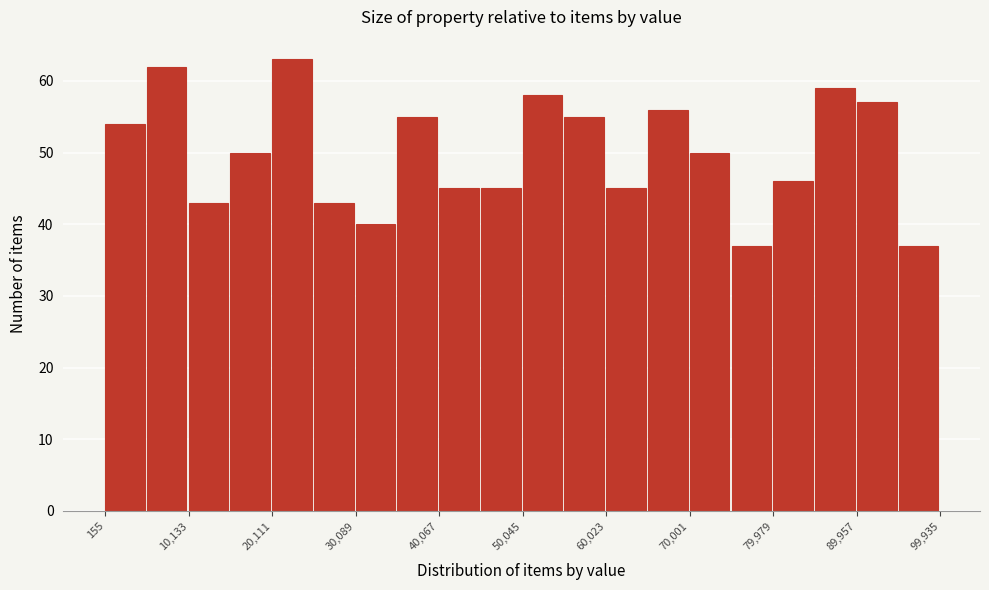

Reading left to right, list every bar in this chart as the range it spans on the x-axis followed by its height. Neither the bar edges nor the heights are printed on the chart, so give them approximately, as read against the axes.

0 to 5000: 54
5000 to 10000: 62
10000 to 15000: 43
15000 to 20000: 50
20000 to 25000: 63
25000 to 30000: 43
30000 to 35000: 40
35000 to 40000: 55
40000 to 45000: 45
45000 to 50000: 45
50000 to 55000: 58
55000 to 60000: 55
60000 to 65000: 45
65000 to 70000: 56
70000 to 75000: 50
75000 to 80000: 37
80000 to 85000: 46
85000 to 90000: 59
90000 to 95000: 57
95000 to 100000: 37